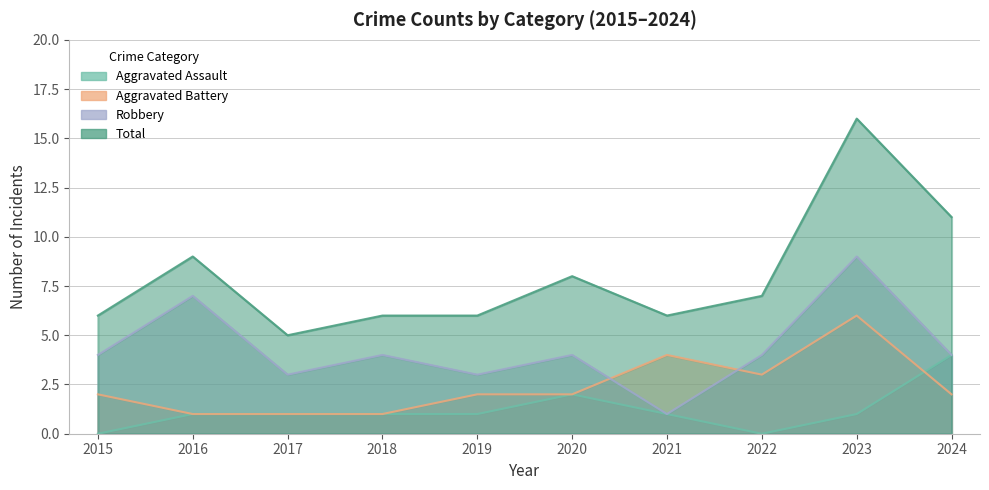

How many values in the Robbery series are below 4?

3